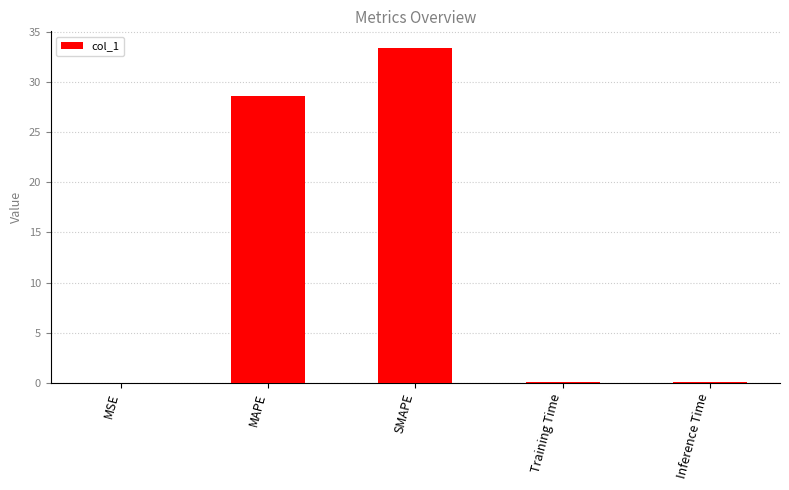

Does the chart contain stacked bars?

No